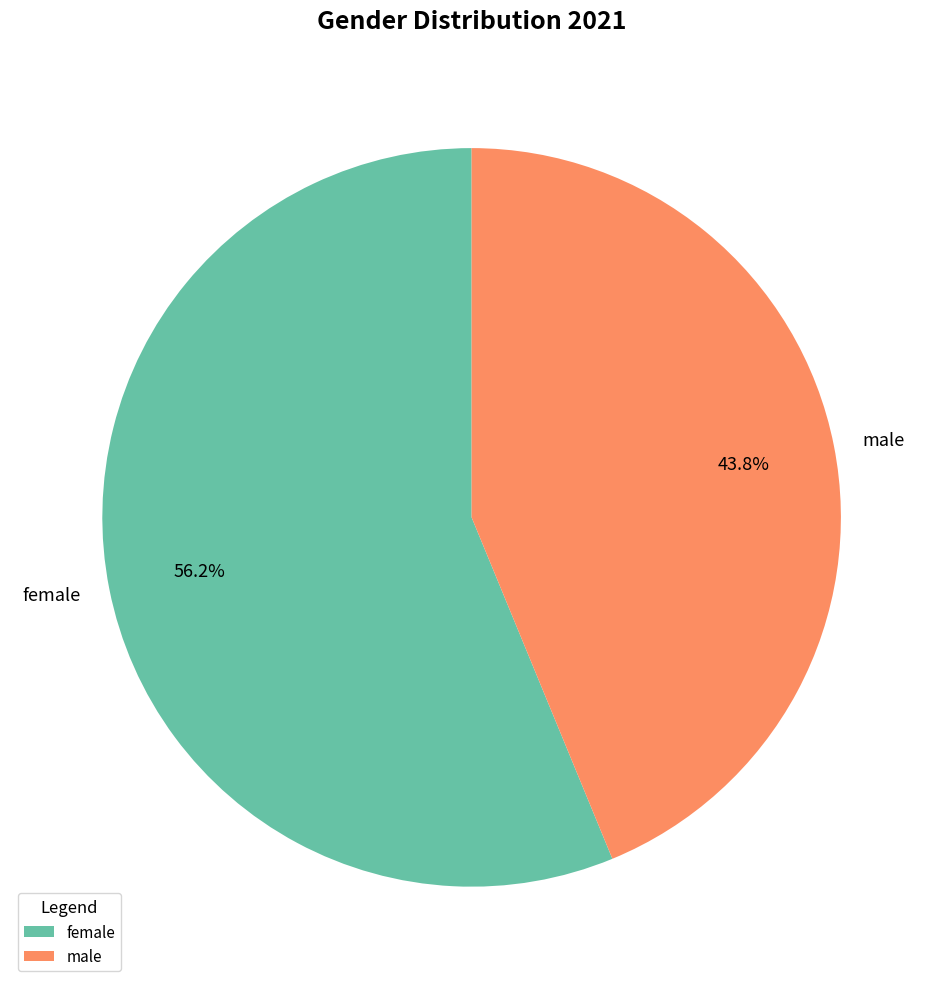

How many segments does this pie chart have?

2